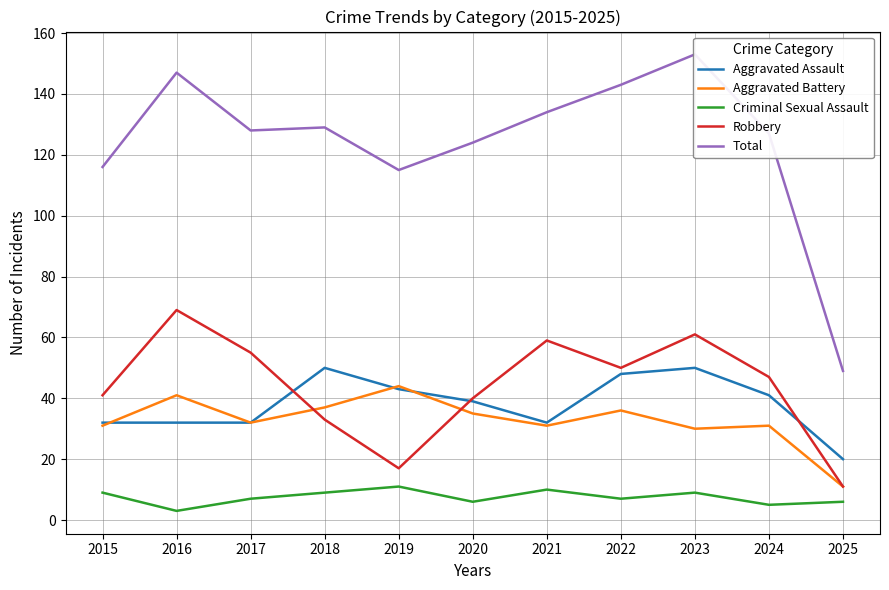

True or false: Aggravated Battery and Total cross at least once.

False